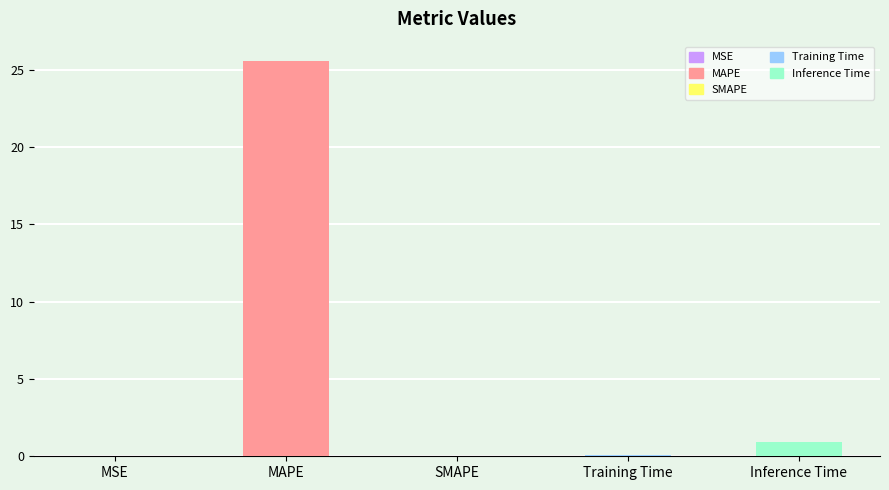

Rank the categories by value from lowest to highest.

SMAPE, MSE, Training Time, Inference Time, MAPE